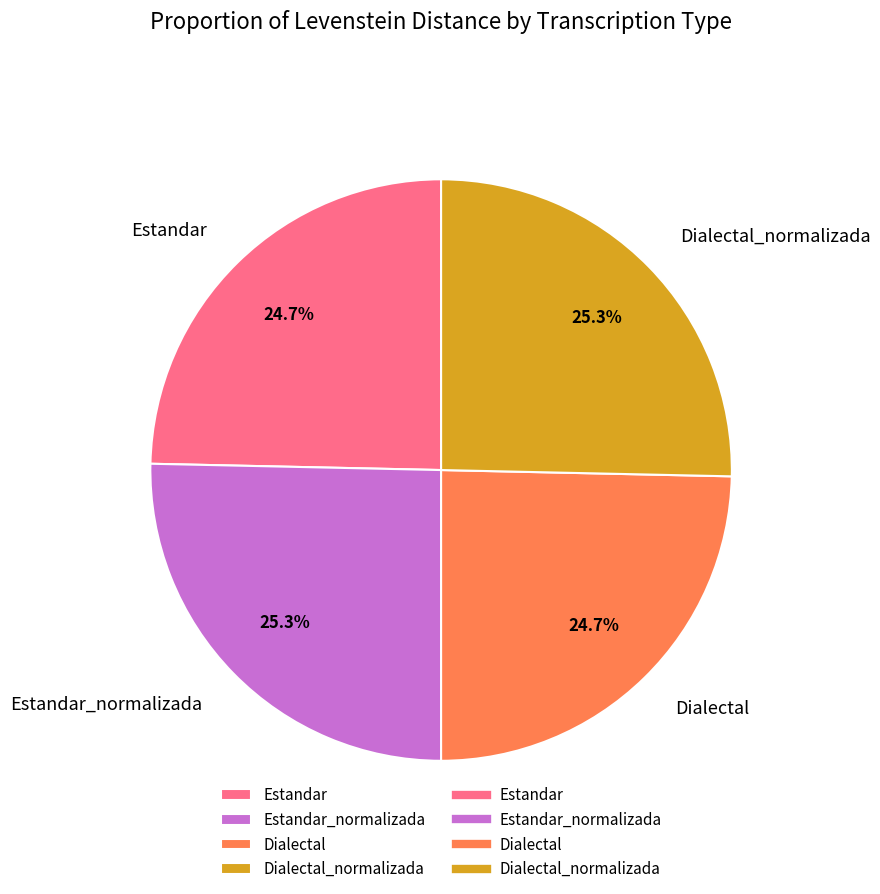

To the nearest percent, what portion does Dialectal_normalizada represent?

25%